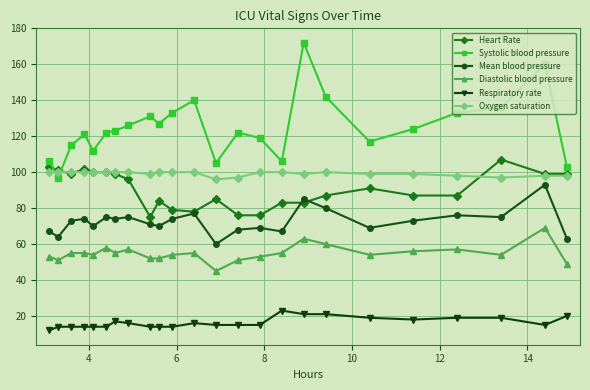

What is the smallest value displayed?

12